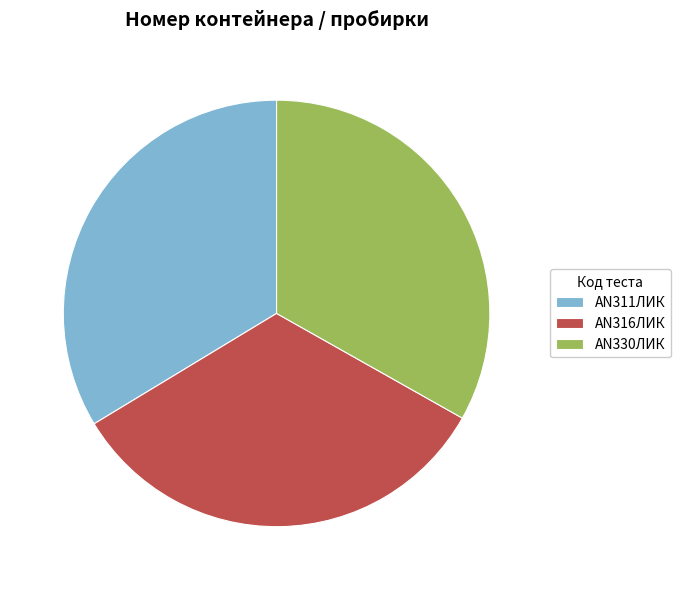

Does AN316ЛИК account for over 50% of the chart?

No